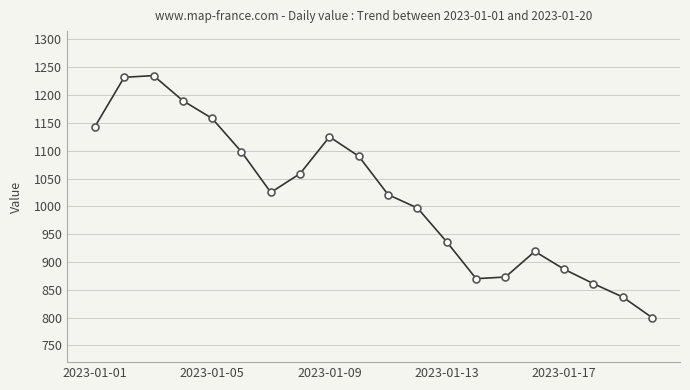

What is the value of the 6th point from the left?

1098